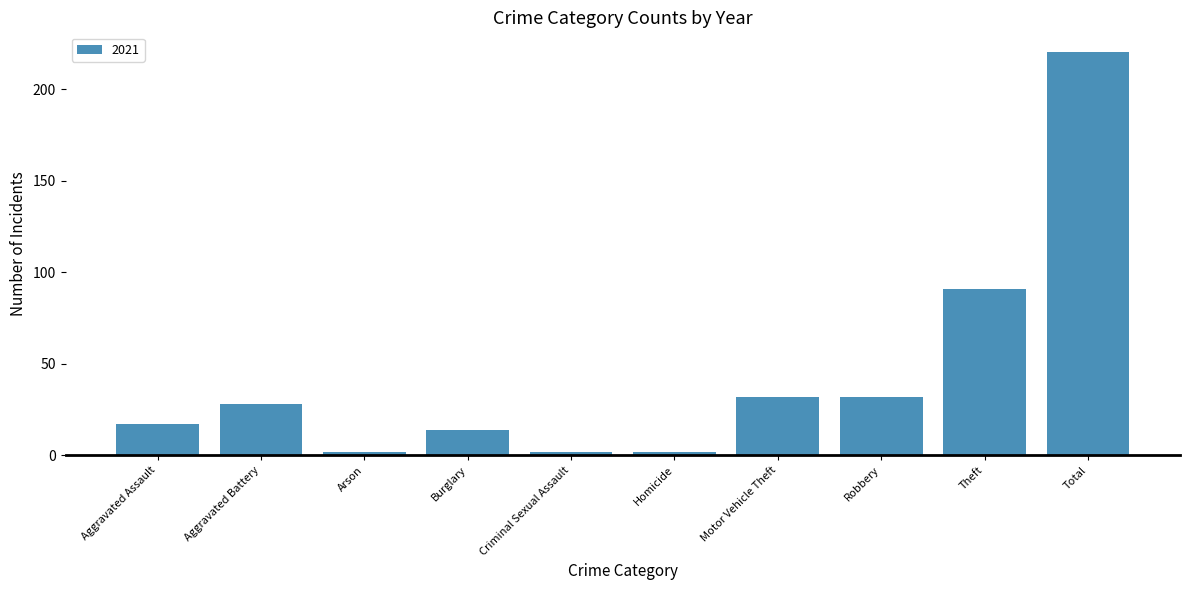

Approximately how many times larger is the value at Aggravated Assault compared to Burglary?

1.2